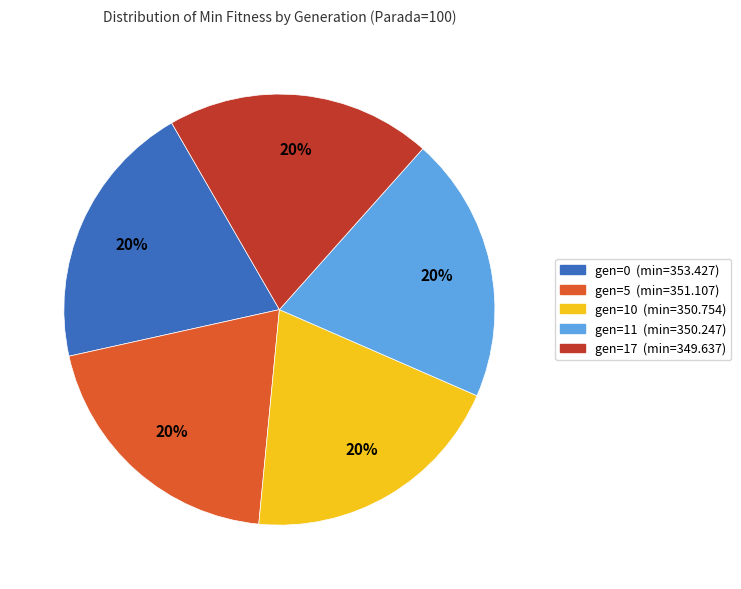

Does gen=10 account for over 50% of the chart?

No